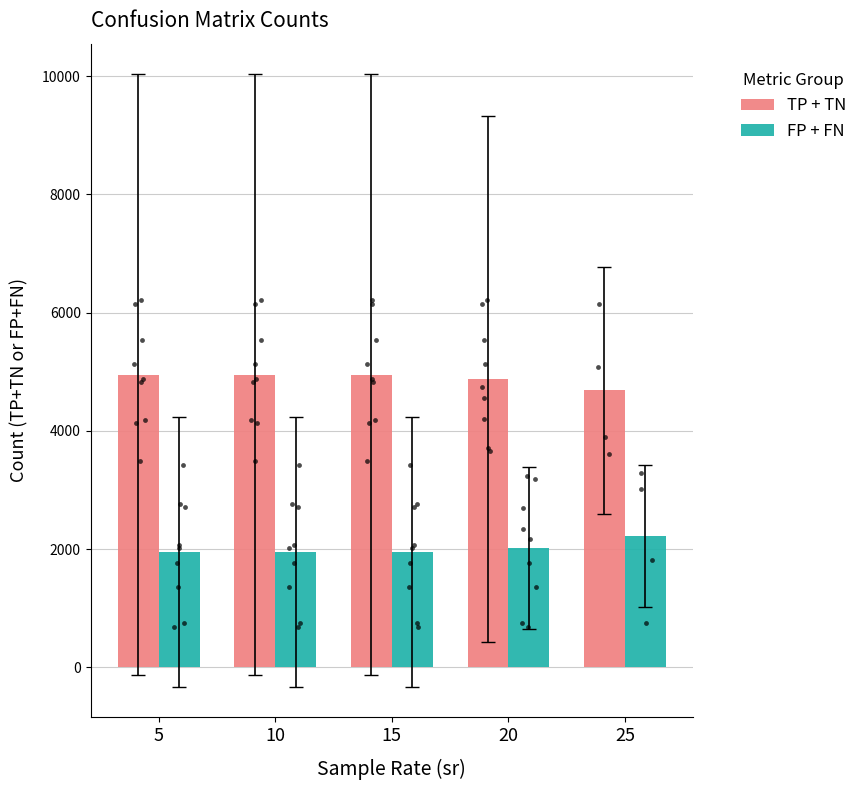

Is the value of TP + TN at 25 greater than the value of FP + FN at 5?

Yes